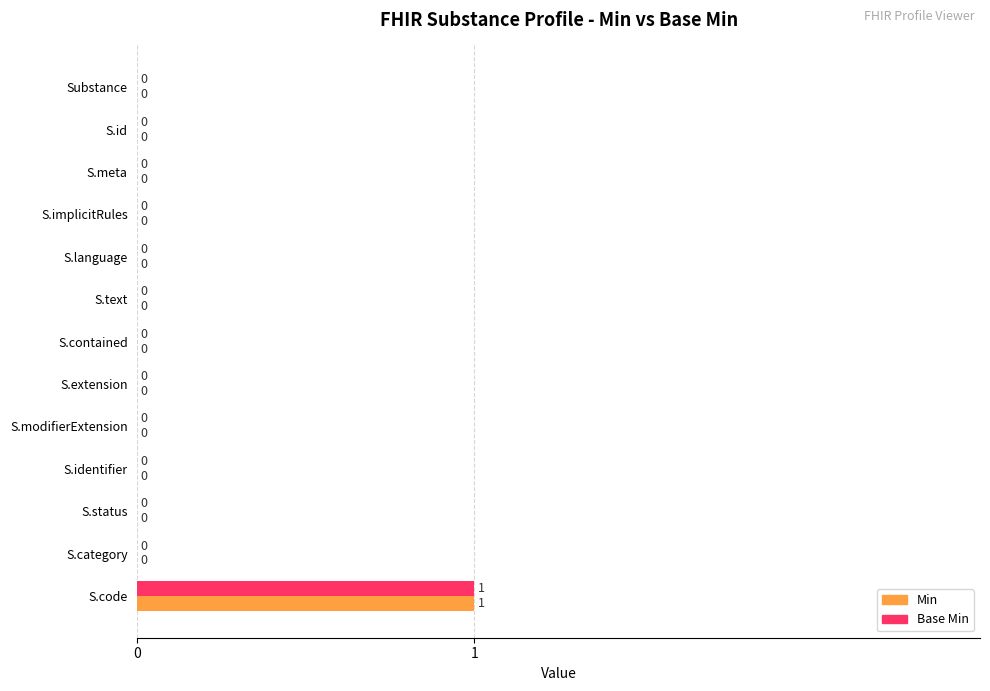

Which label corresponds to the largest value in the chart?

S.code